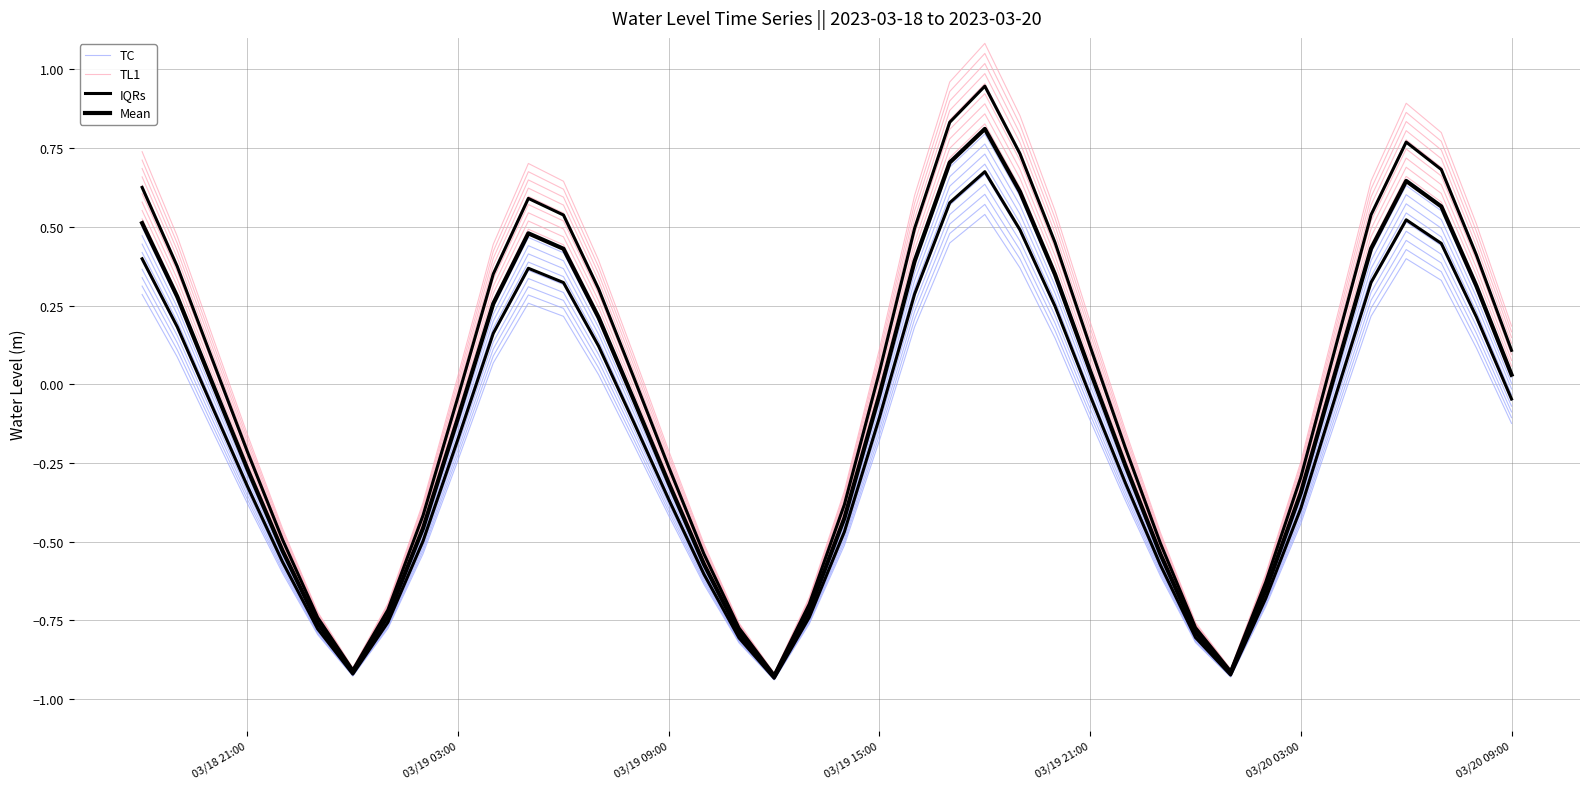

True or false: Mean and TL1 intersect in this chart.

False